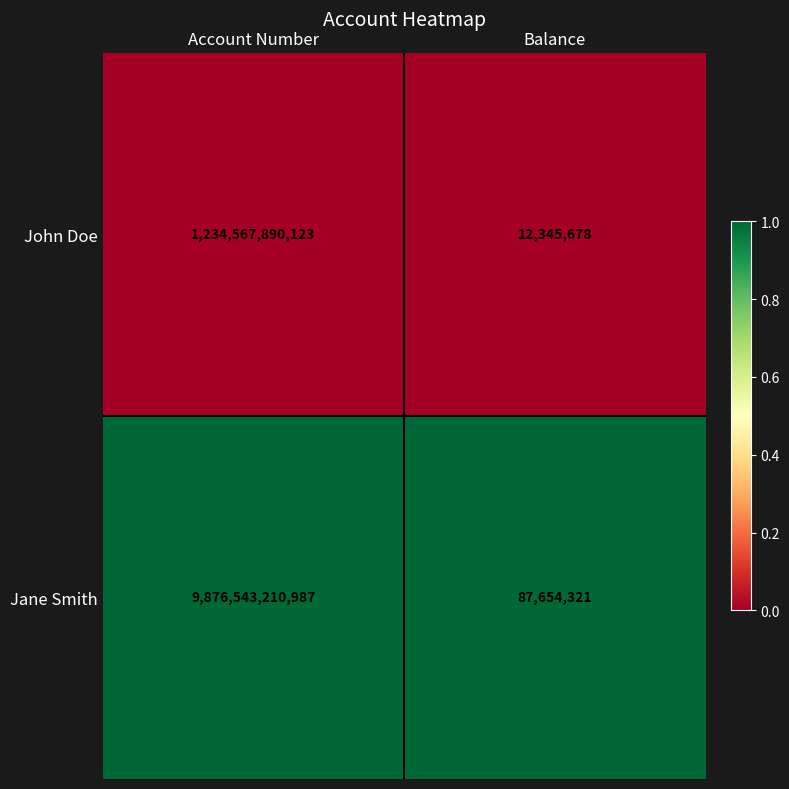

List the series in order of their peak value, highest first.

Jane Smith, John Doe